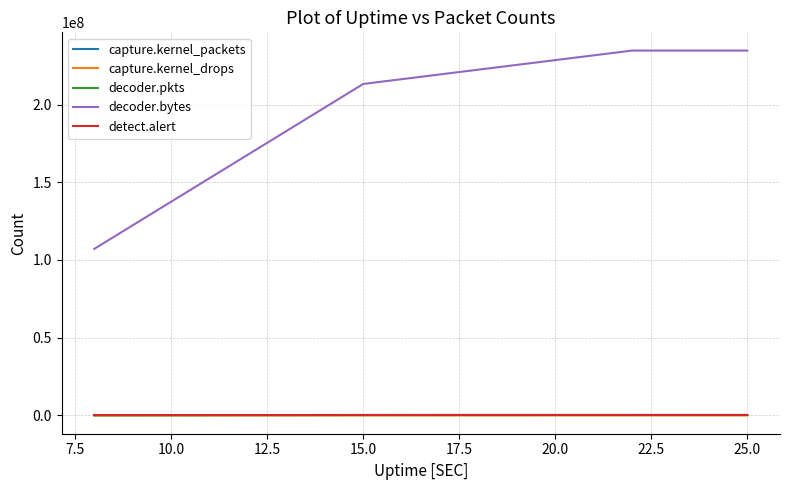

How many lines are shown in the chart?

5